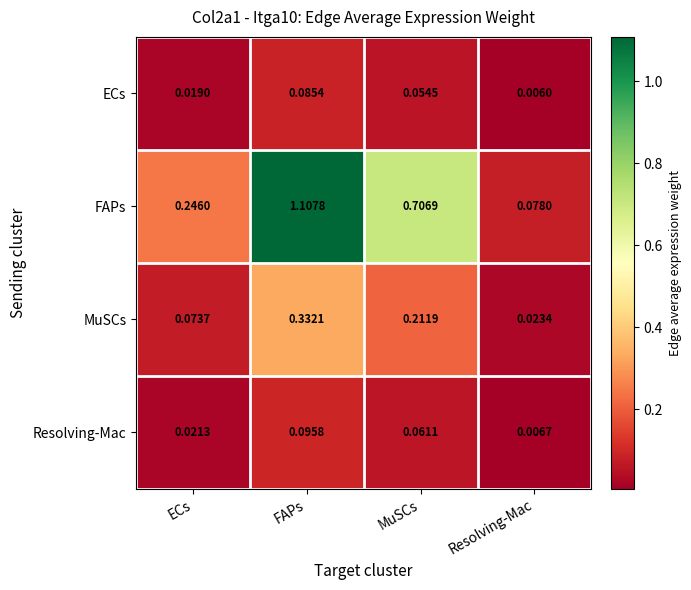

Which series has the largest range (max minus min)?

FAPs